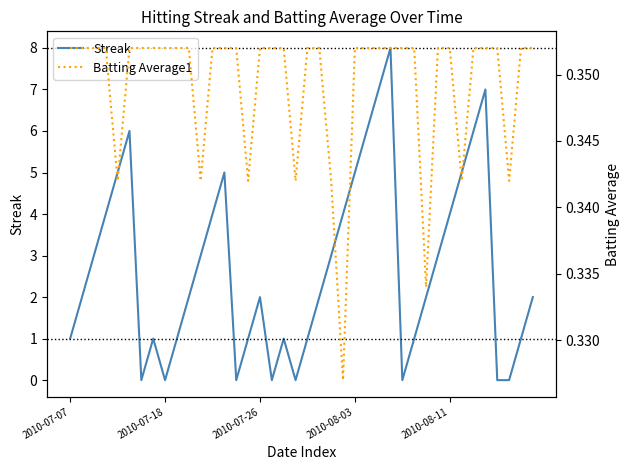

How many times do Streak and Batting Average1 cross each other?

14